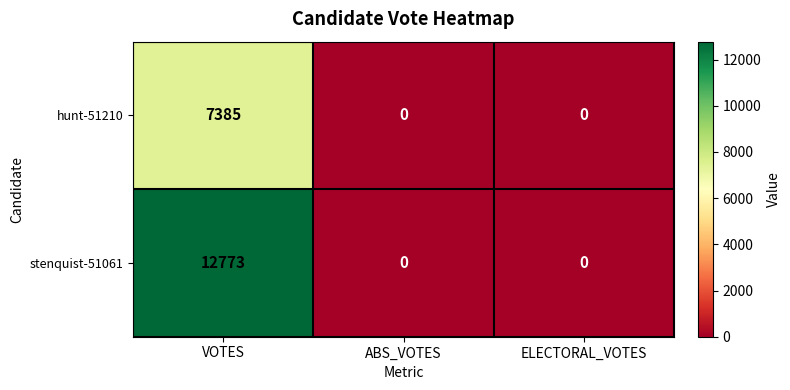

Reading left to right, what are all the values shown in this chart?

hunt-51210: VOTES=7385	ABS_VOTES=0	ELECTORAL_VOTES=0
stenquist-51061: VOTES=12773	ABS_VOTES=0	ELECTORAL_VOTES=0